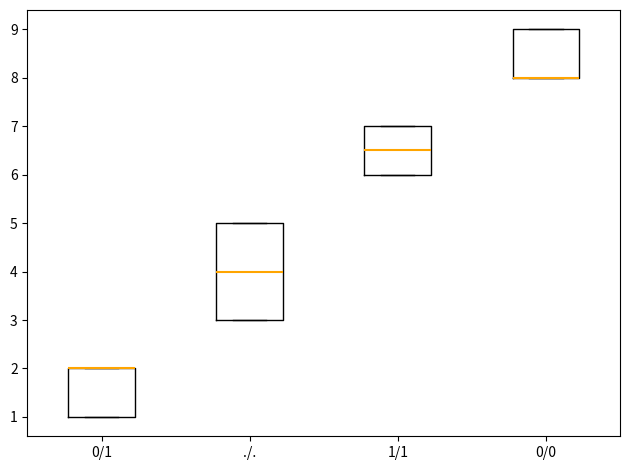

Reading left to right, transcribe this box plot: for each box, give where its median line is, the range the box spans, and where its two whiskers end, as read against the y-axis. The values are not printed on the chart, so give them approximately, as read against the axis.

0/1: median 2.0 (drawn on the box's upper edge), box 1.0 to 2.0, whiskers 1.0 to 2.0
./.: median 4.0, box 3.0 to 5.0, whiskers 3.0 to 5.0
1/1: median 6.5, box 6.0 to 7.0, whiskers 6.0 to 7.0
0/0: median 8.0 (drawn on the box's lower edge), box 8.0 to 9.0, whiskers 8.0 to 9.0